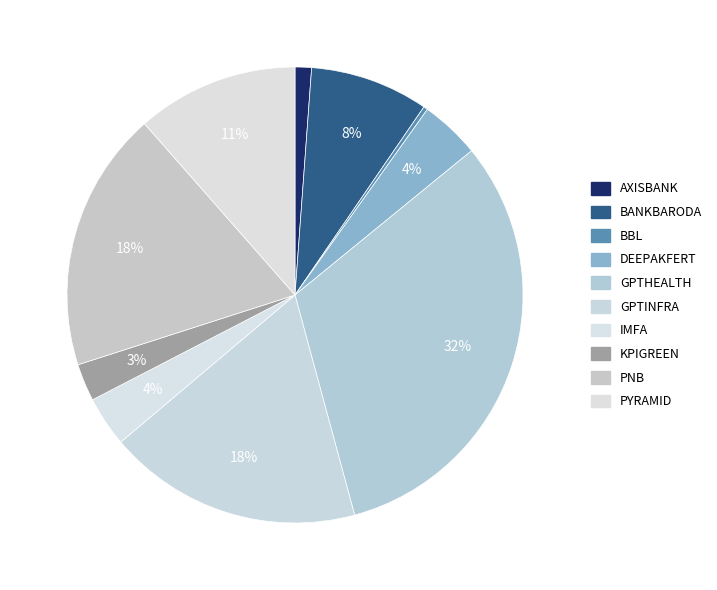

Do BANKBARODA and PNB together represent more than half of the pie?

No